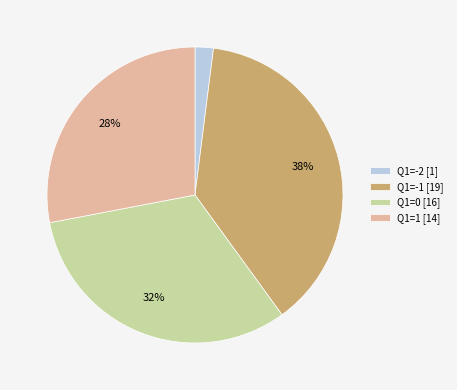

Count the number of slices in the pie.

4